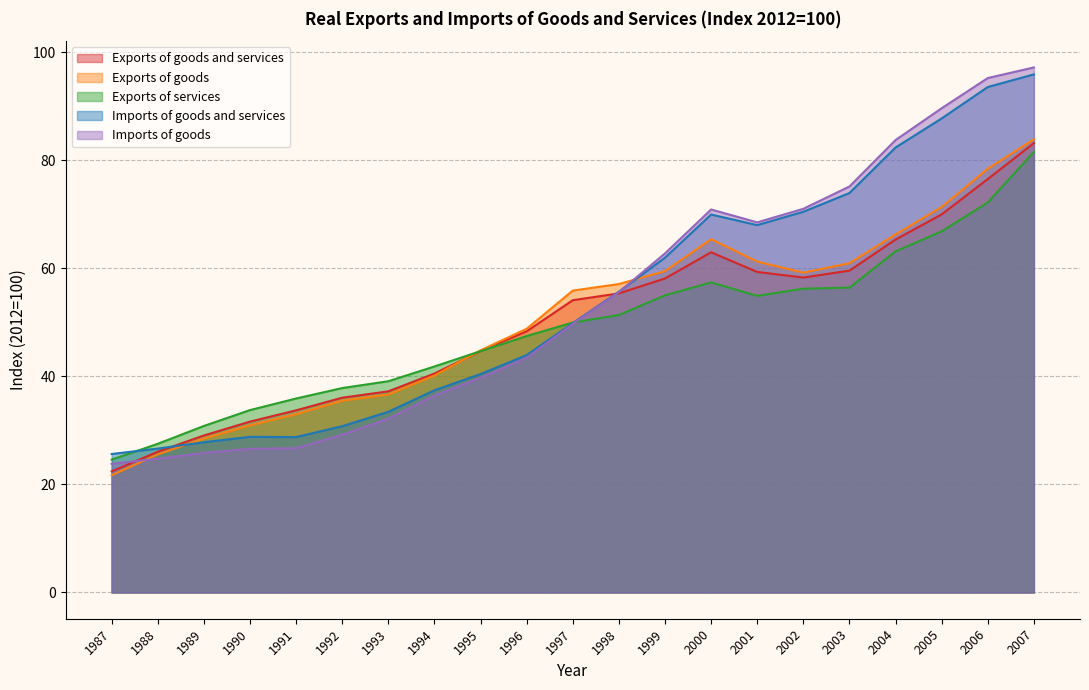

What is the difference between the highest and lowest values at 2005?

22.8